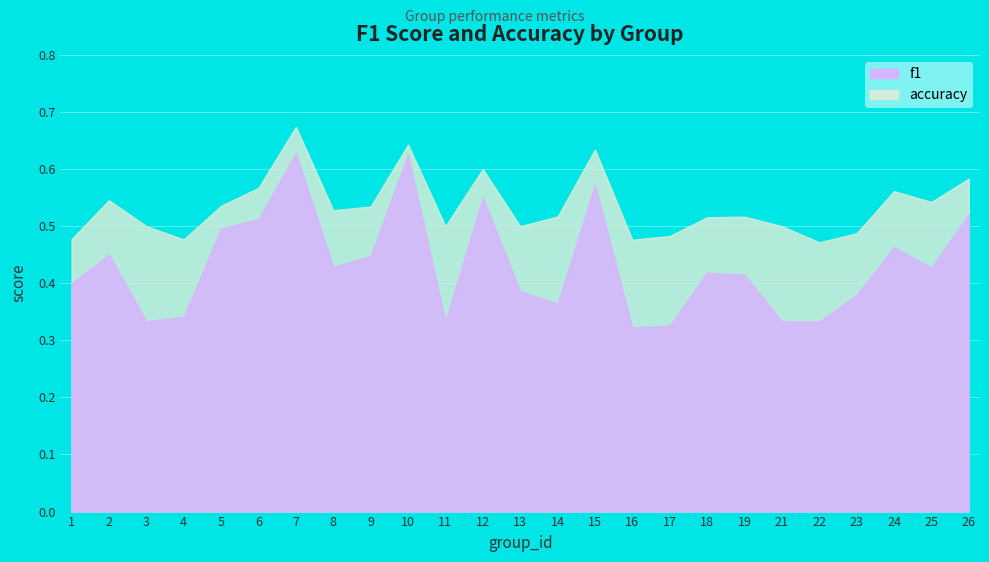

List the series in order of their overall mean, highest first.

accuracy, f1